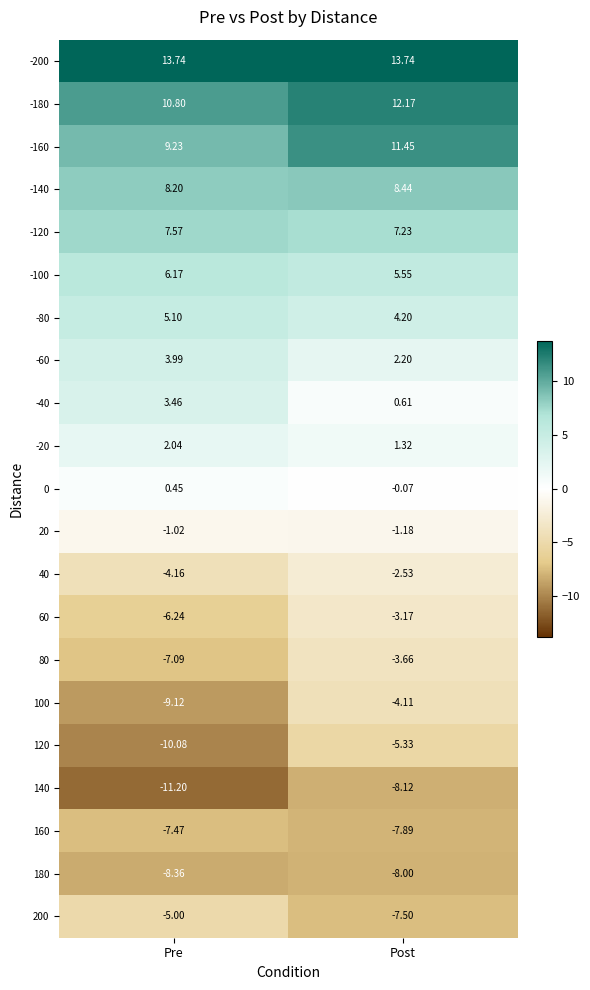

At which category does the chart reach its minimum across all series?

Pre